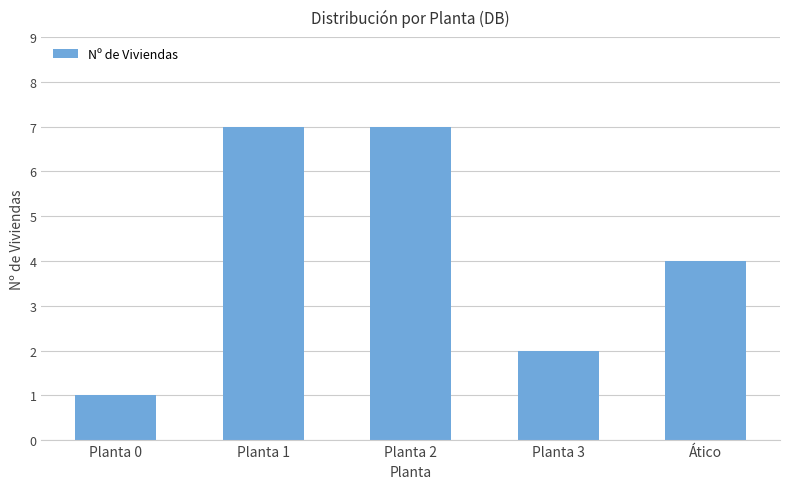

Are the bars horizontal?

No